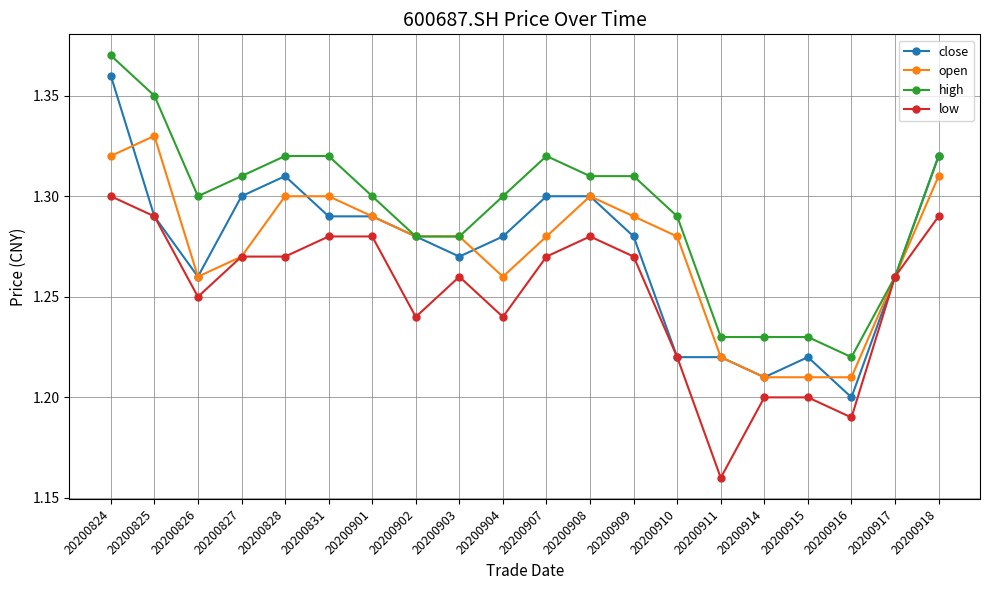

Where is the first local minimum for open?

20200826